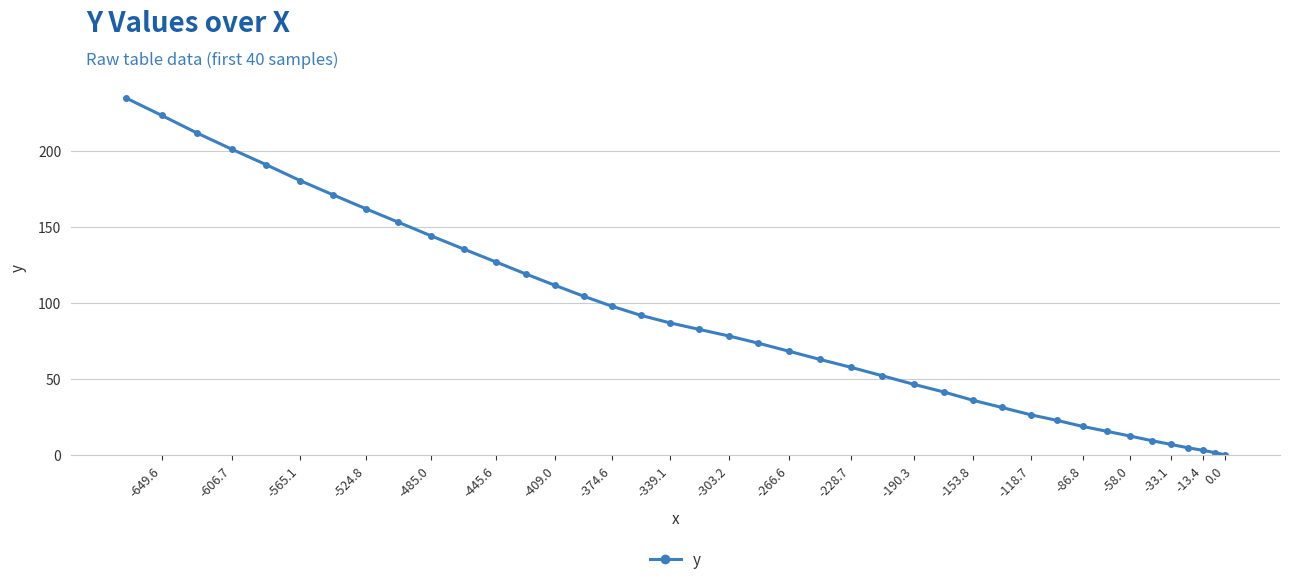

The chart shows a value of 124.0 at -606.7. True or false?

False